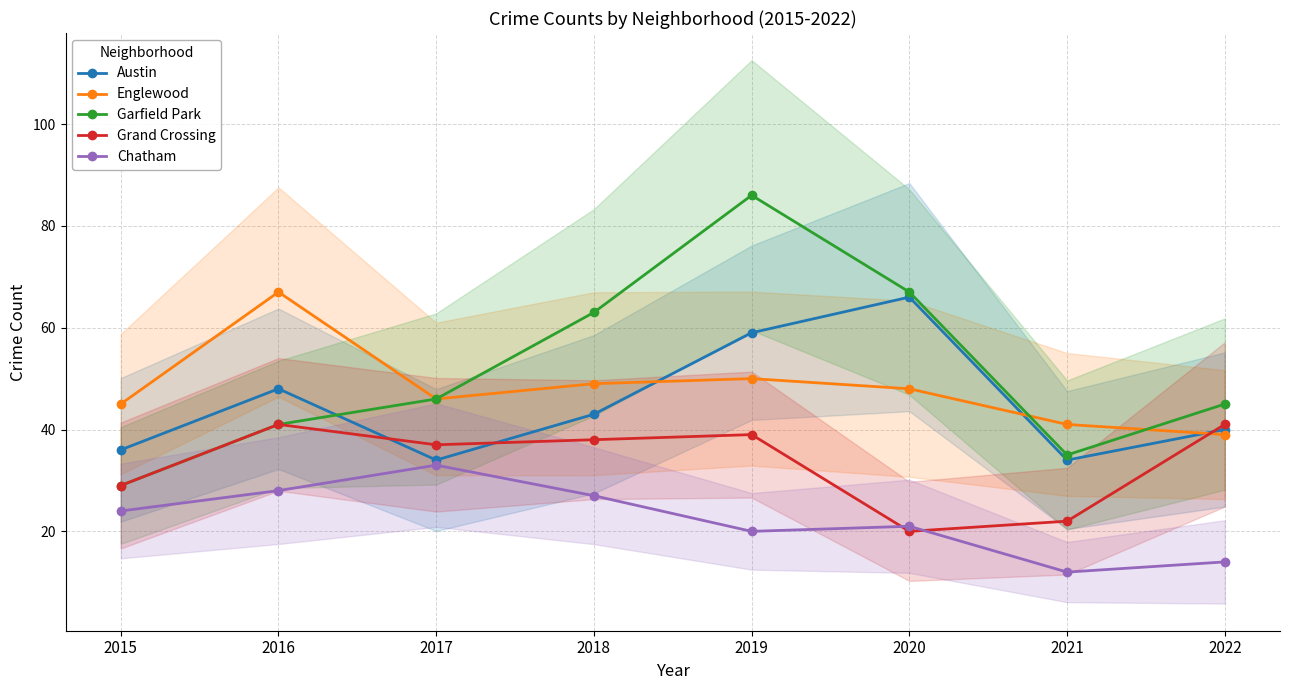

Read the Austin value at 2020, to the nearest 10.

70